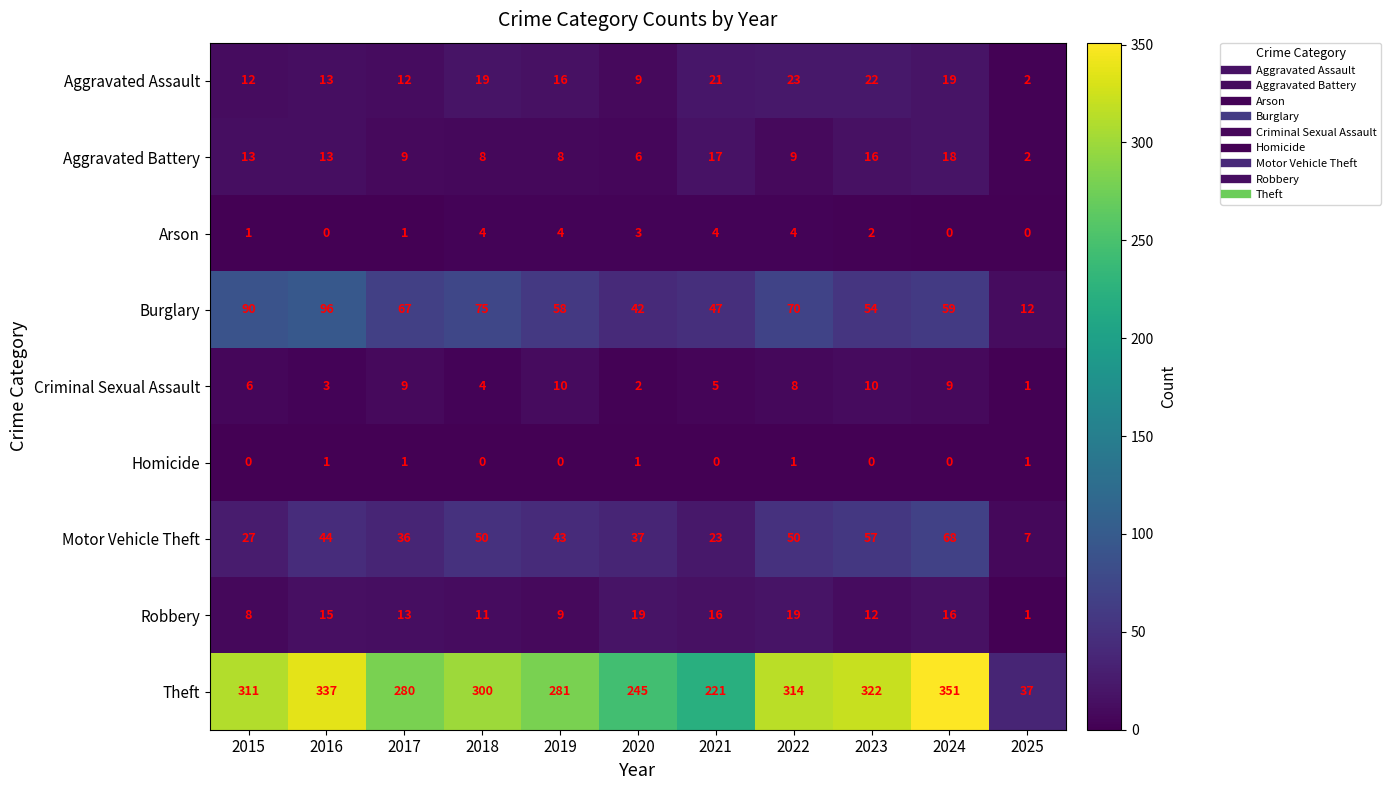

Which series has the largest total across all categories?

Theft